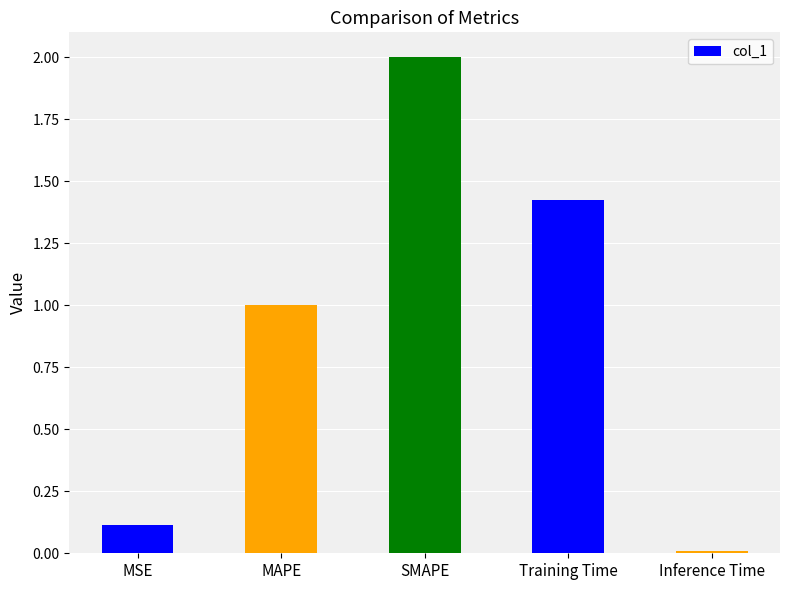

What is the maximum value shown in the chart?

2.0